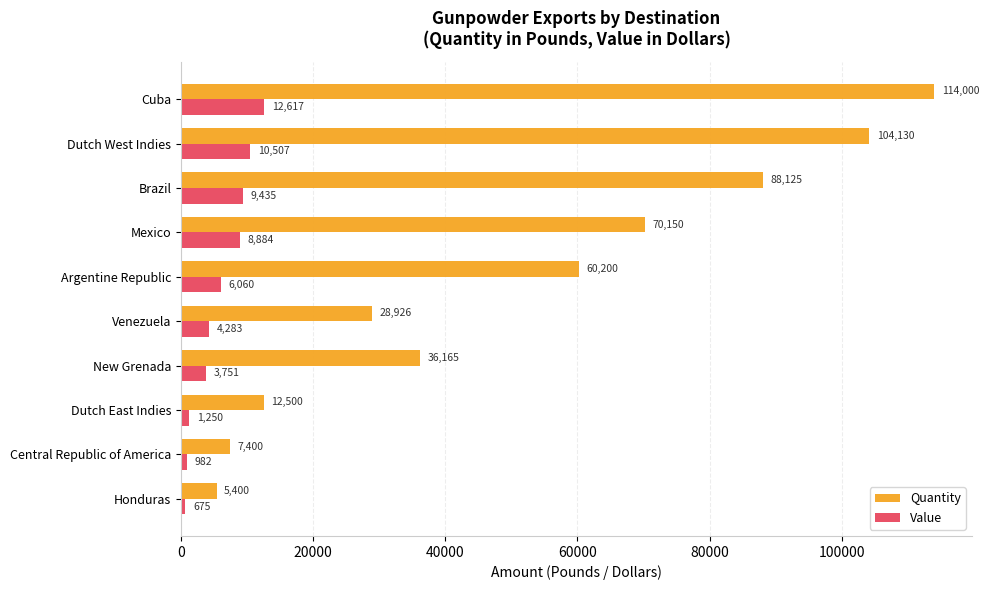

Which series has the largest total across all categories?

Quantity